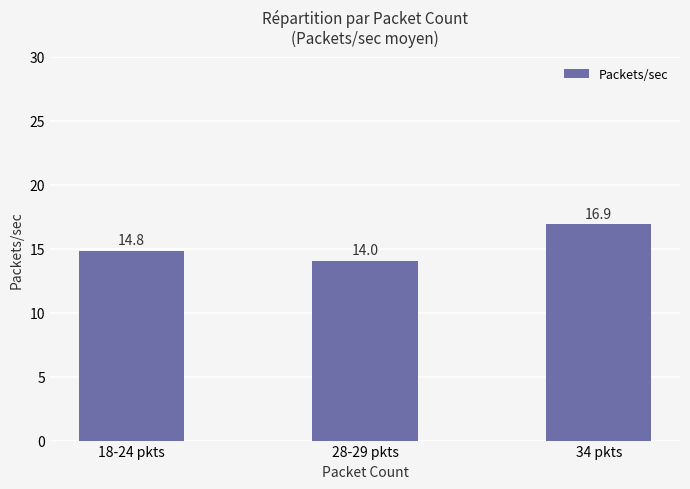

What is the label of the 1st bar from the right?

34 pkts